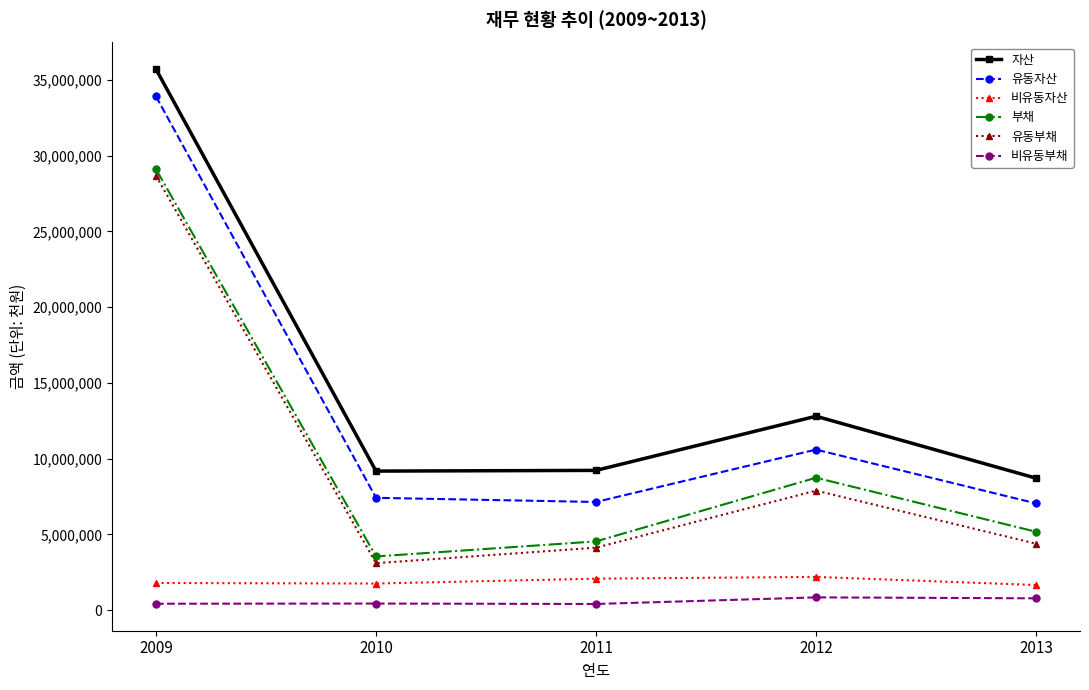

What is the minimum value shown in the chart?

413884